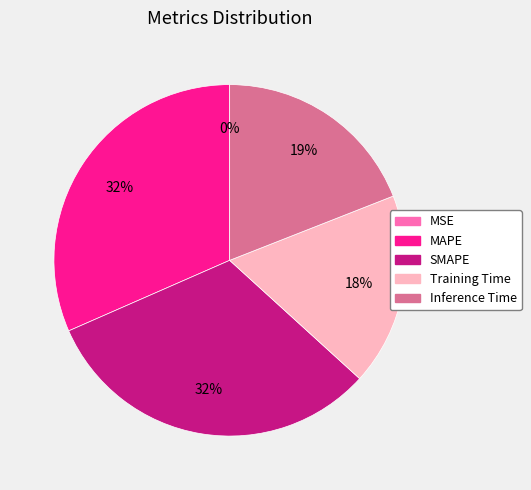

To the nearest percent, what is the difference between the MAPE and Inference Time slice percentages?

13%